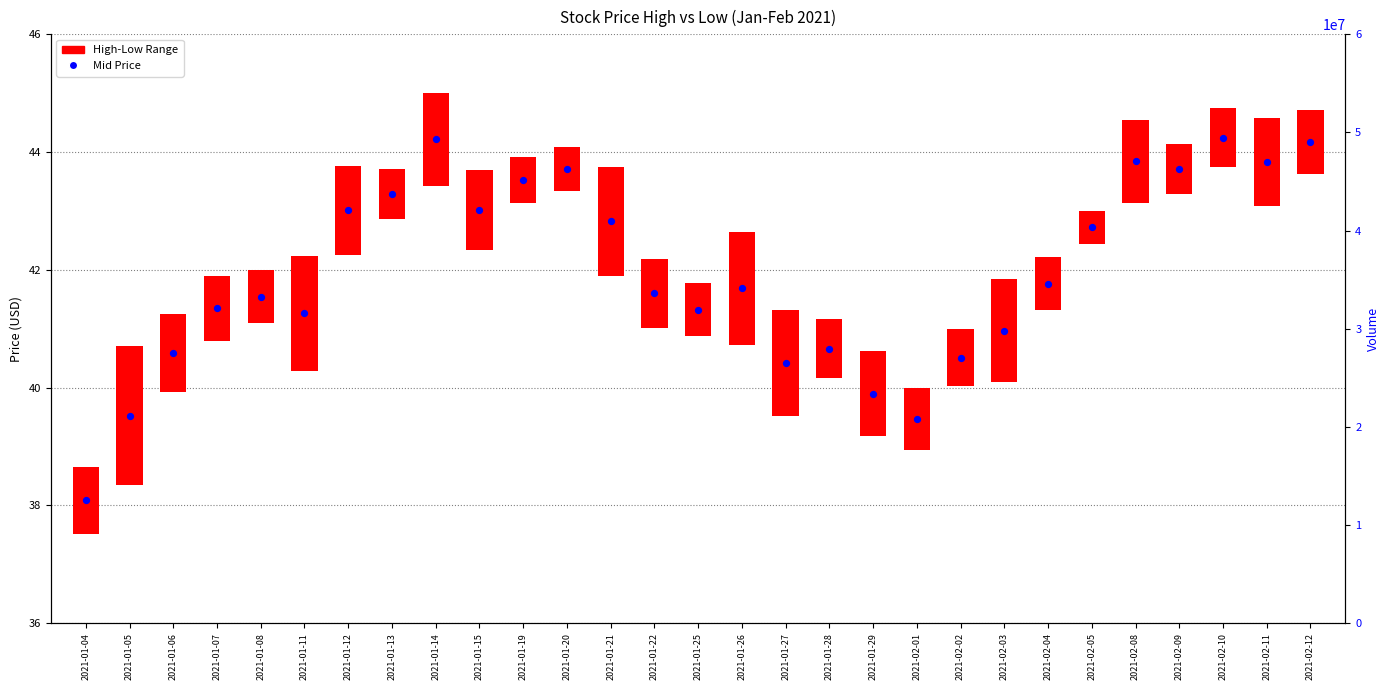

Approximately how many times larger is the value at 2021-01-29 compared to 2021-01-22?

1.0